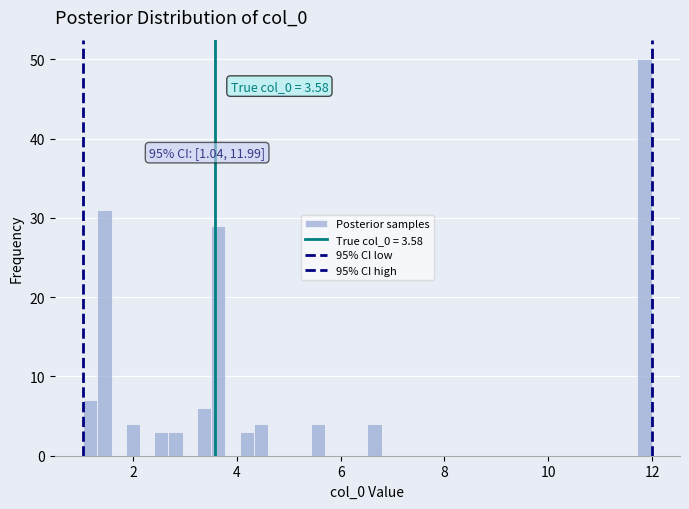

Read against the x-axis, roughly where is the centre of the tallest bar?

11.8